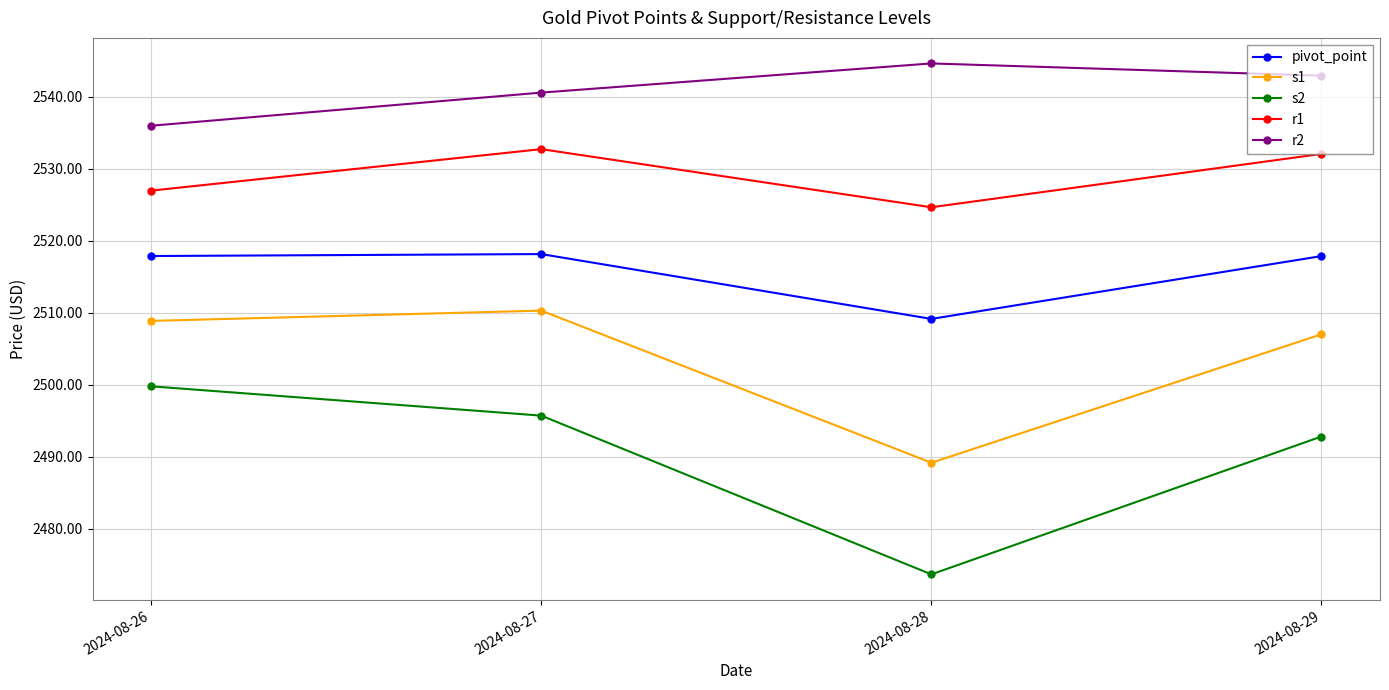

List the labels in order of r2 value, largest first.

2024-08-28, 2024-08-29, 2024-08-27, 2024-08-26